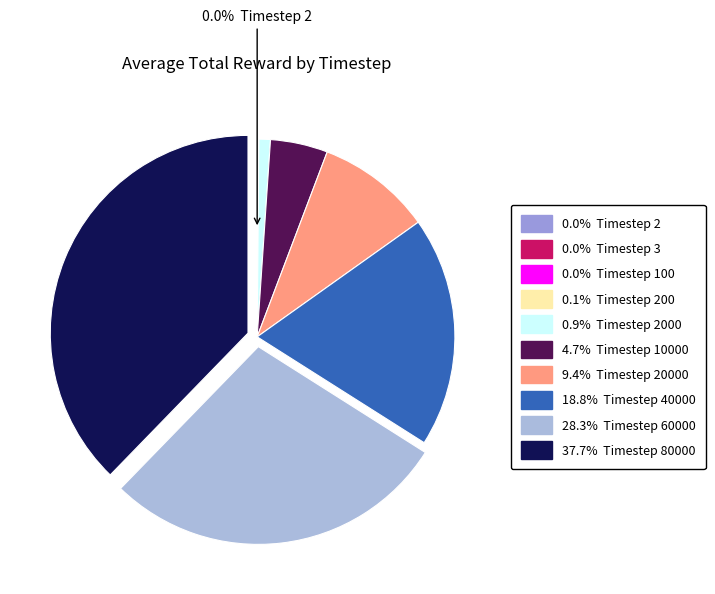

Count the number of slices in the pie.

10